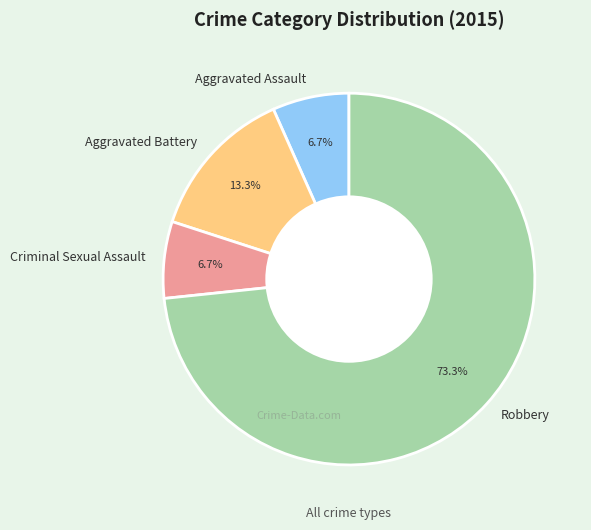

How many slices are in this pie chart?

4